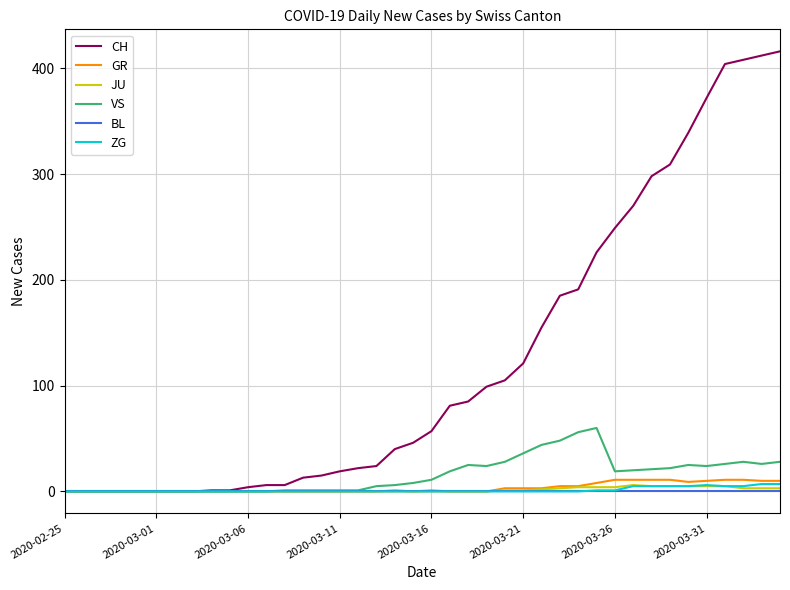

What is the greatest value displayed?

416